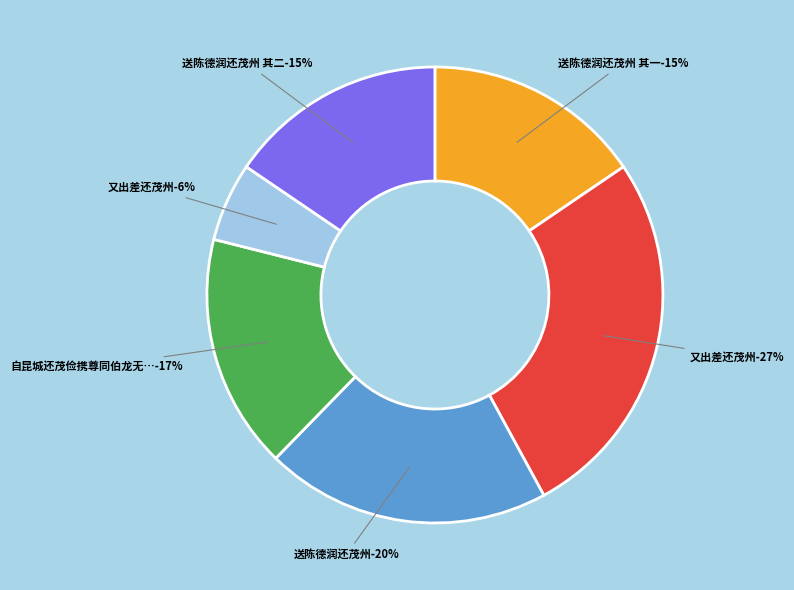

To the nearest percent, what portion does 又出差还茂州 represent?

6%